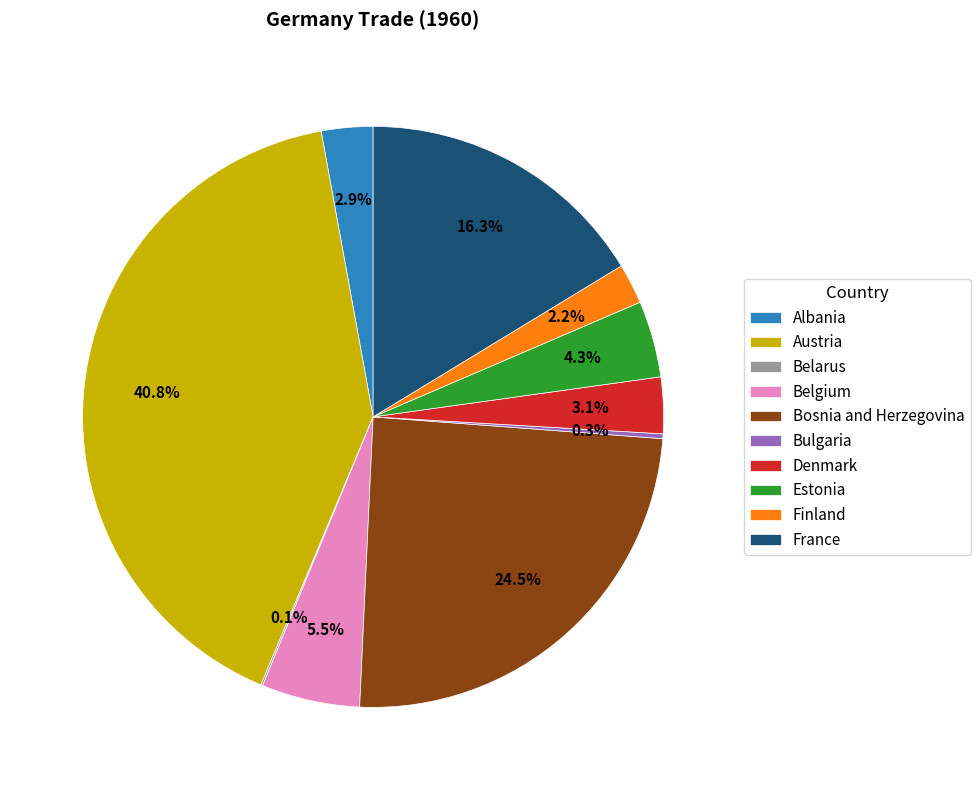

To the nearest percent, what is the difference between the largest and smallest slice percentages?

41%